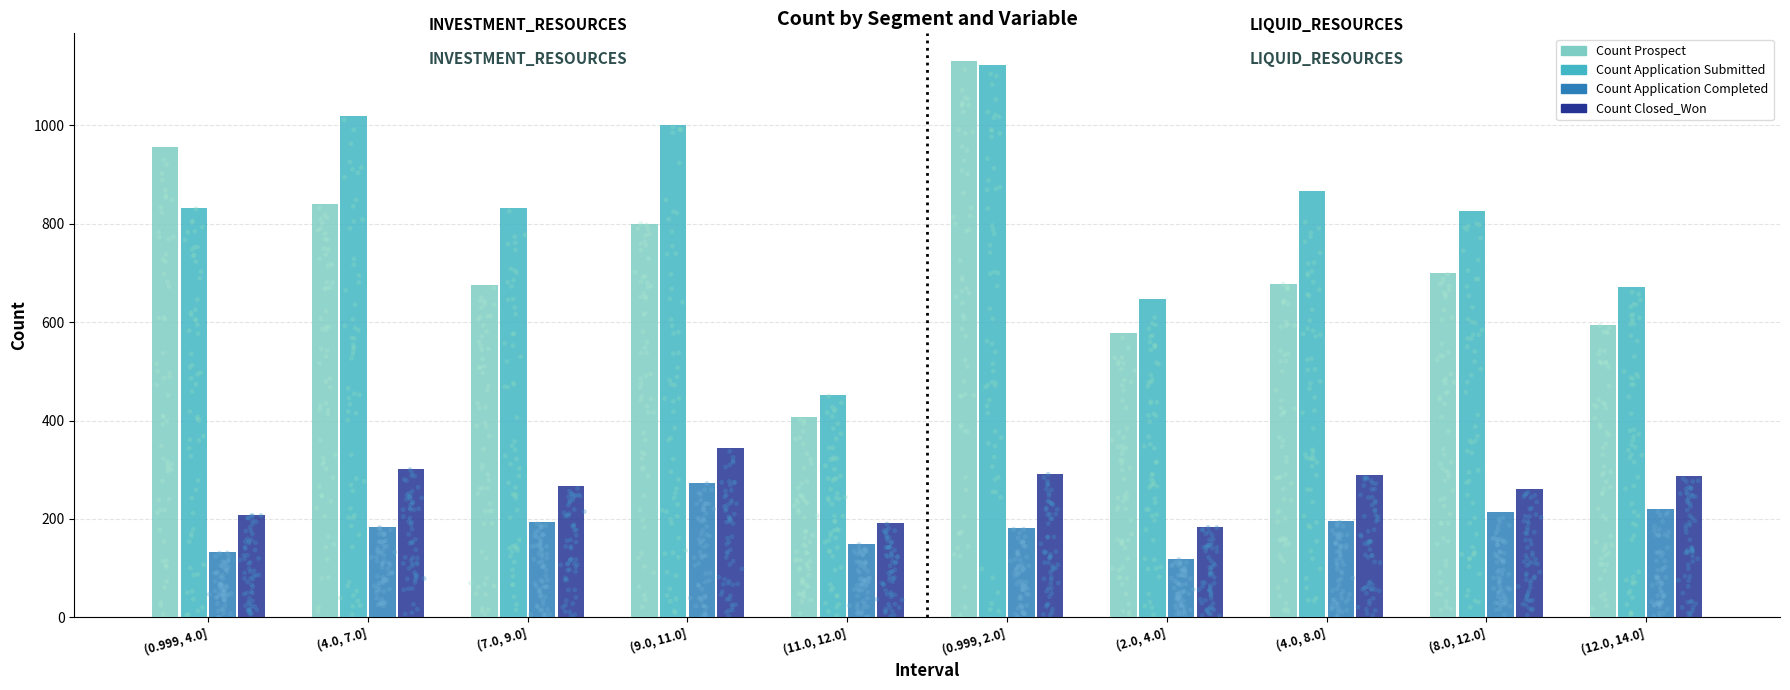

At how many categories does at least one series exceed 1109?

1